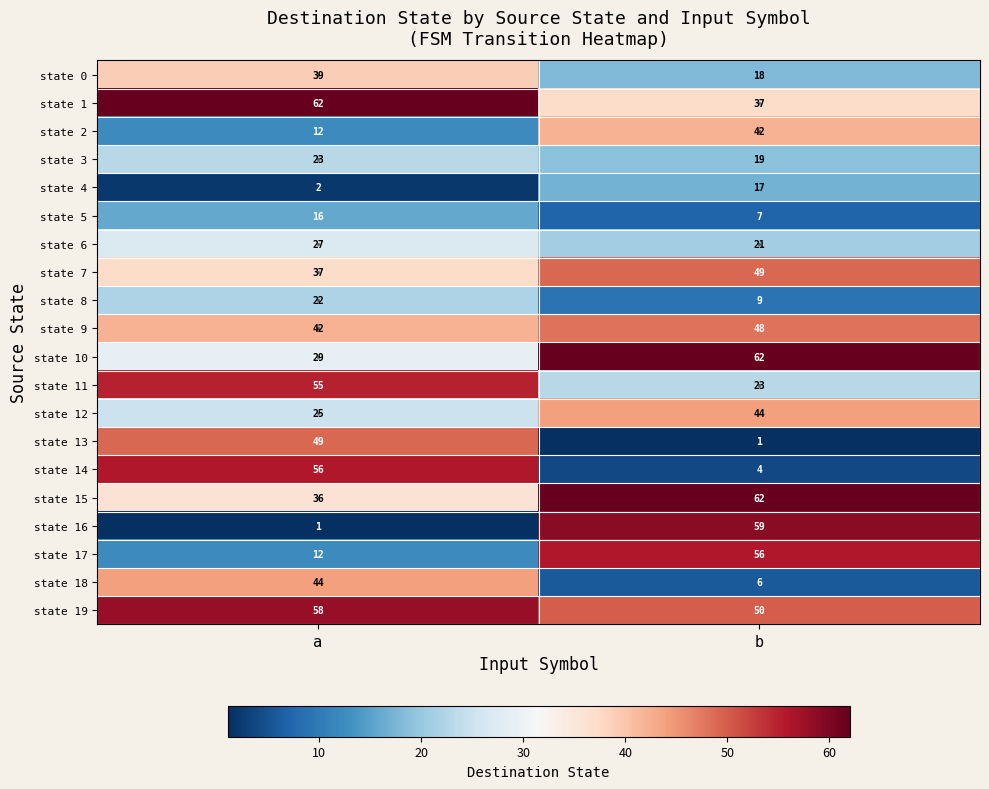

What is the highest value of the state 11 series?

55